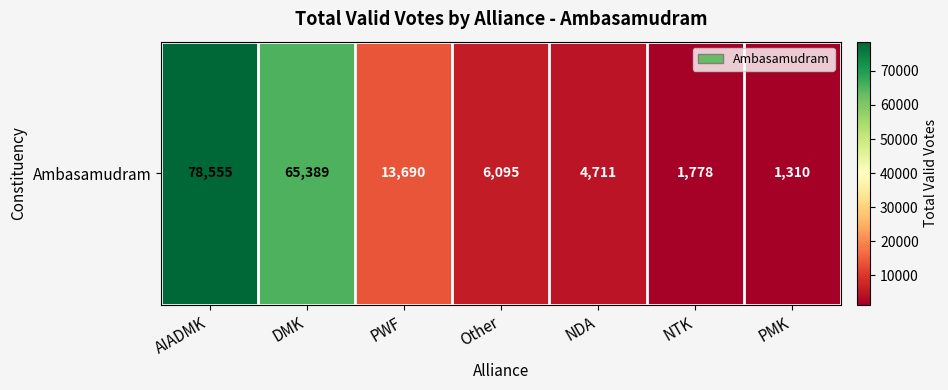

What is the sum of all values?

171528